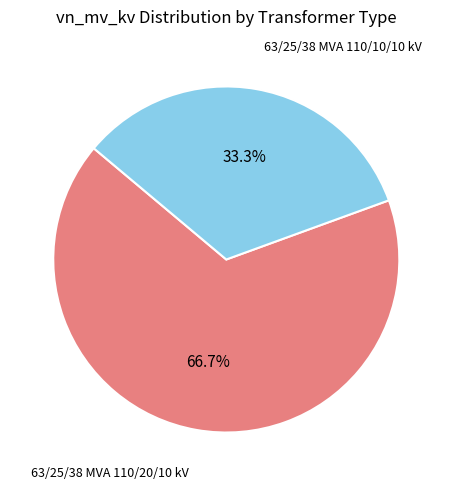

Rank the categories by value from highest to lowest.

63/25/38 MVA 110/20/10 kV, 63/25/38 MVA 110/10/10 kV